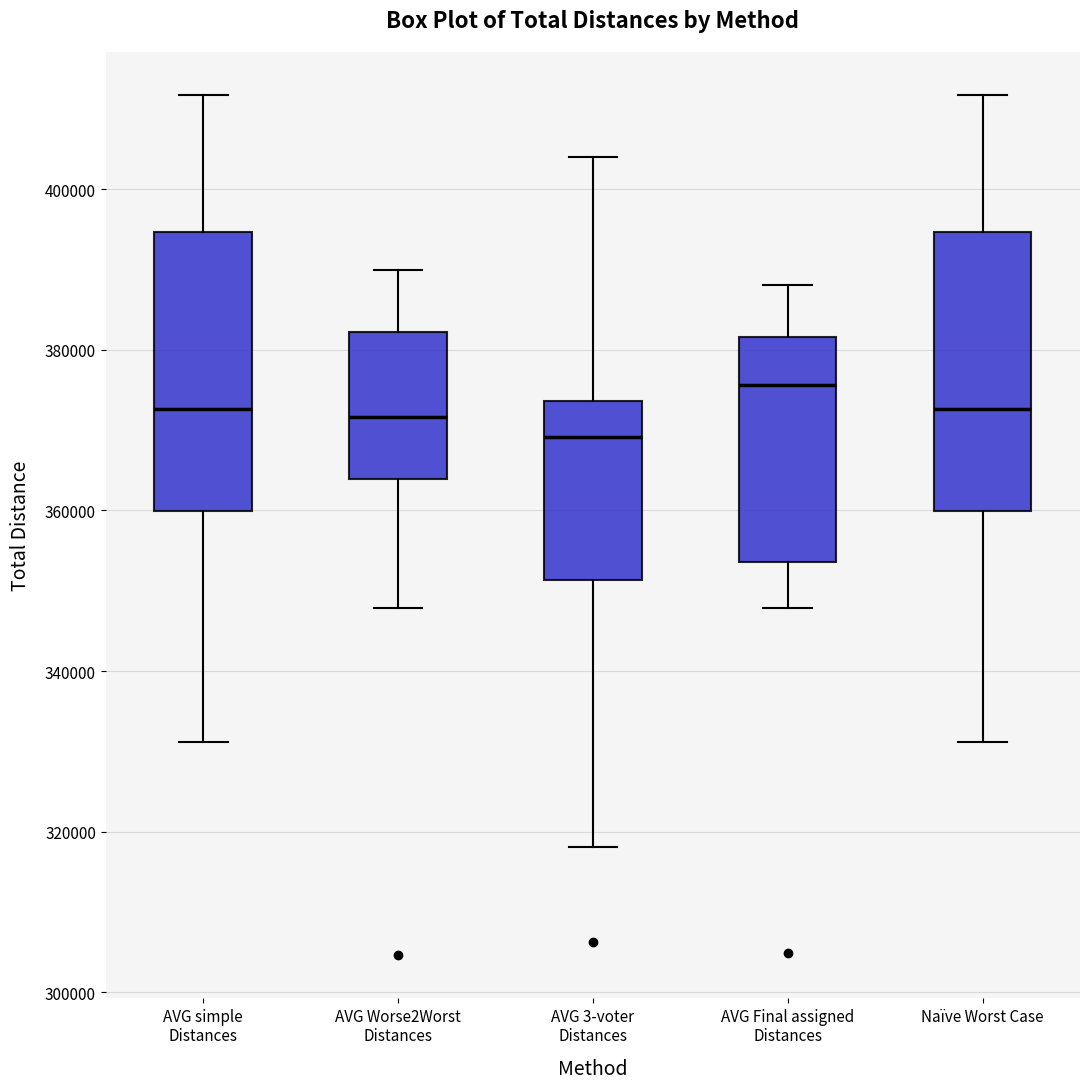

Reading left to right, transcribe this box plot: for each box, give where its median line is, the range the box spans, and where its two whiskers end, as read against the y-axis. The values are not printed on the chart, so give them approximately, as read against the axis.

AVG simple Distances: median 372000, box 360000 to 394000, whiskers 332000 to 412000
AVG Worse2Worst Distances: median 372000, box 364000 to 382000, whiskers 348000 to 390000
AVG 3-voter Distances: median 370000, box 352000 to 374000, whiskers 318000 to 404000
AVG Final assigned Distances: median 376000, box 354000 to 382000, whiskers 348000 to 388000
Naïve Worst Case: median 372000, box 360000 to 394000, whiskers 332000 to 412000